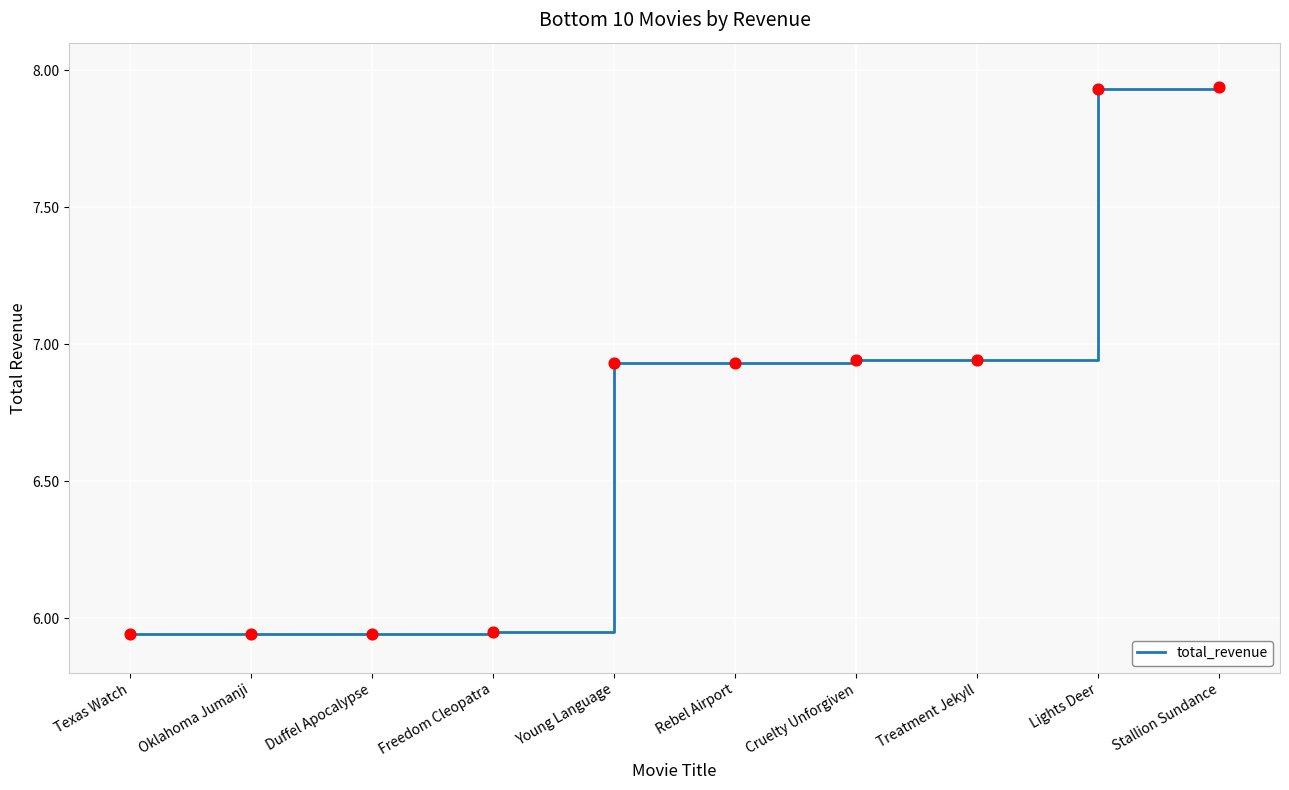

What is the change in value from Freedom Cleopatra to Stallion Sundance?

+2.0